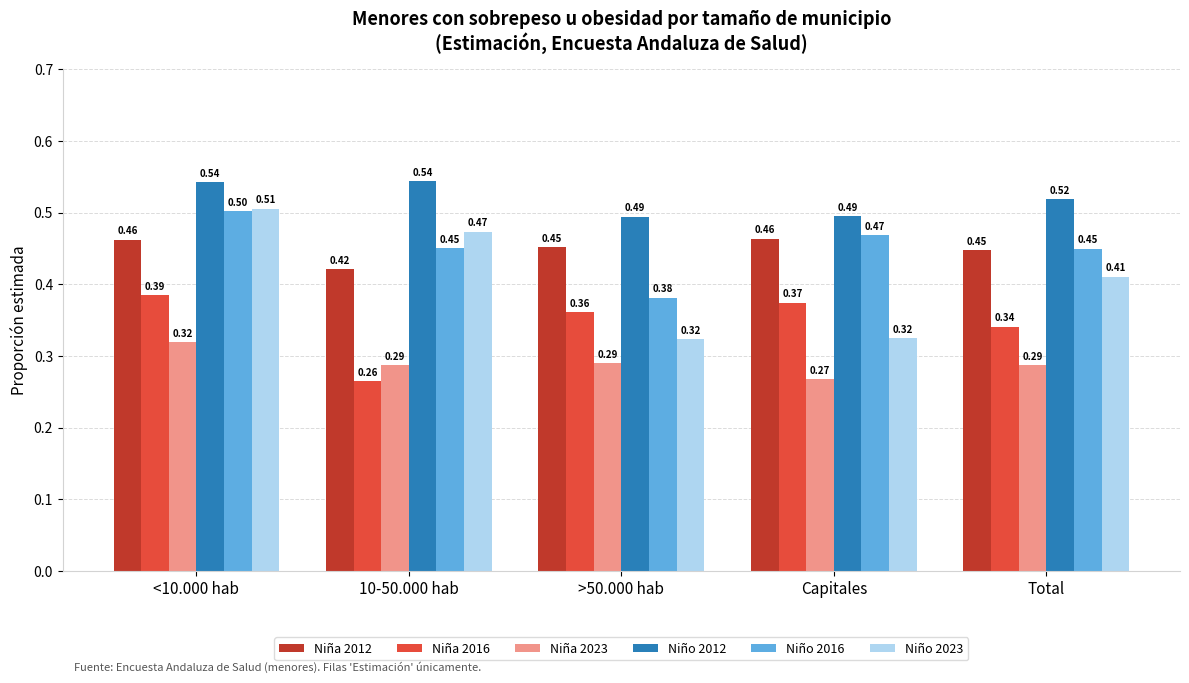

Is it true that Niño 2016 equals 0.5 at 10-50.000 hab?

True